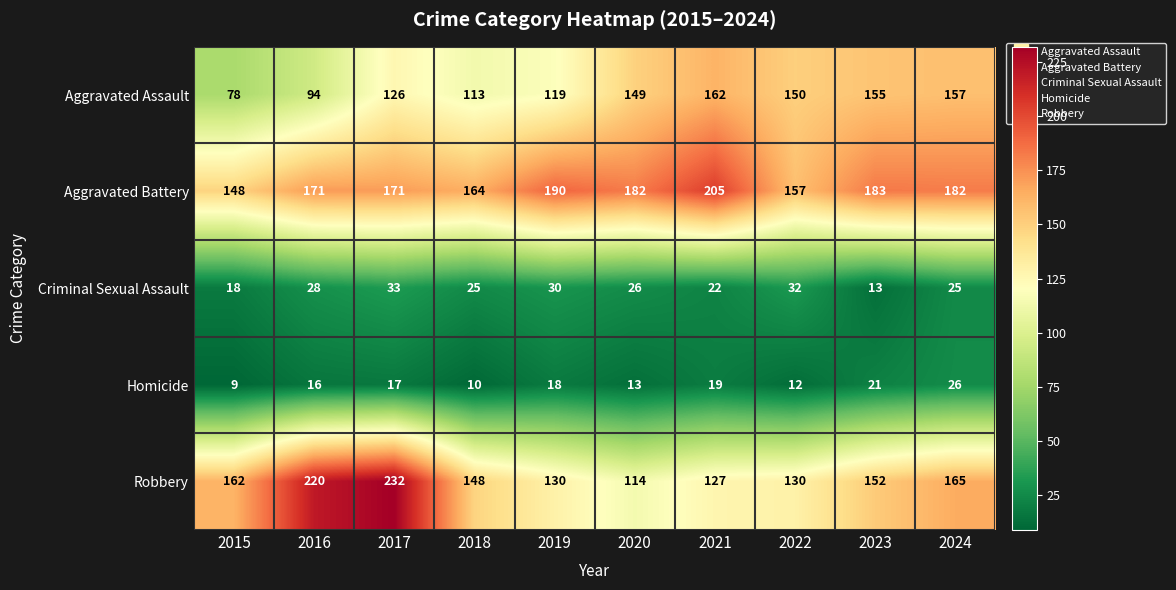

What is the average value of the Aggravated Battery series?

175